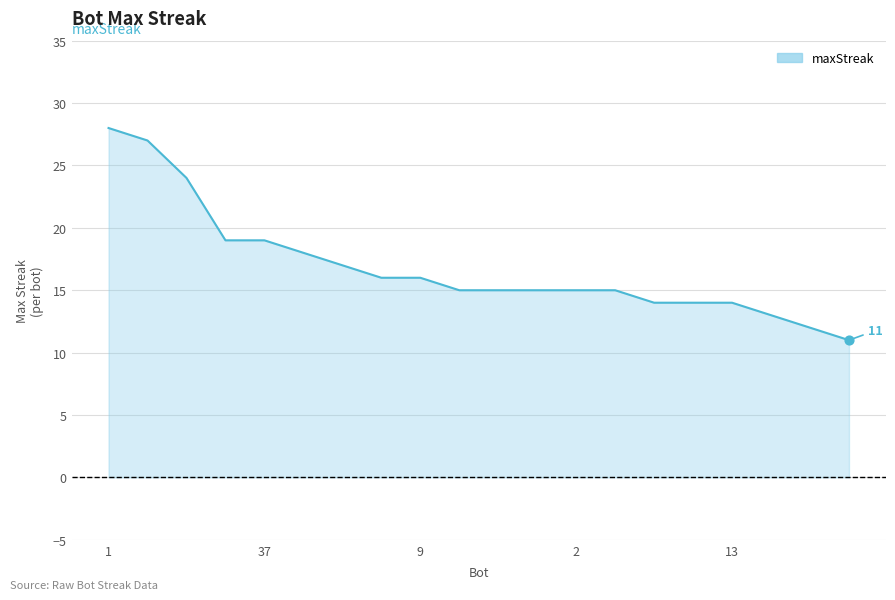

What is the smallest value displayed?

11